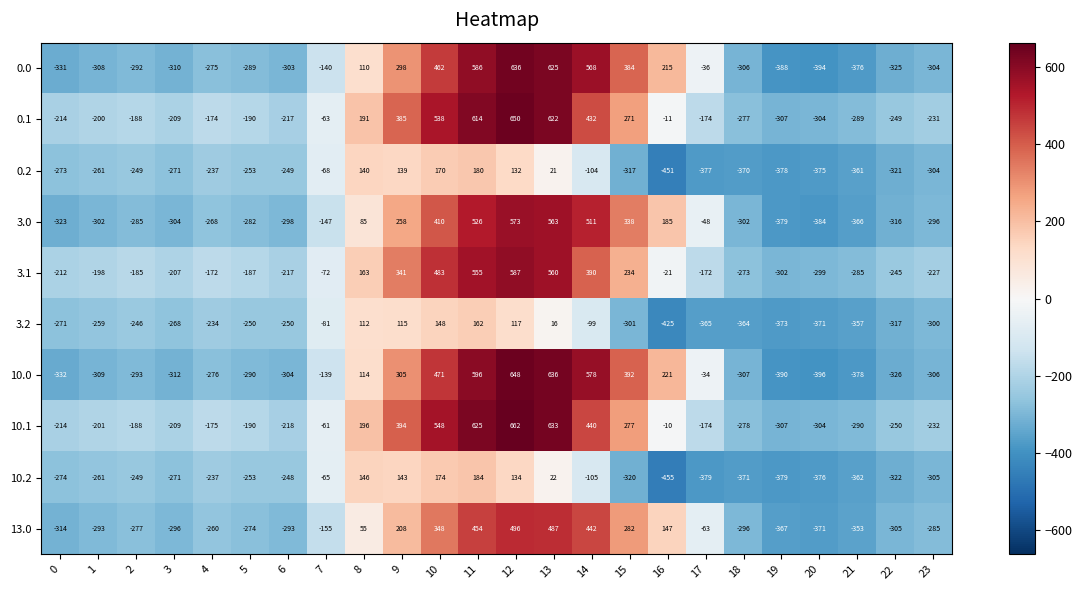

The 3.1 series shows 124 at 9. True or false?

False